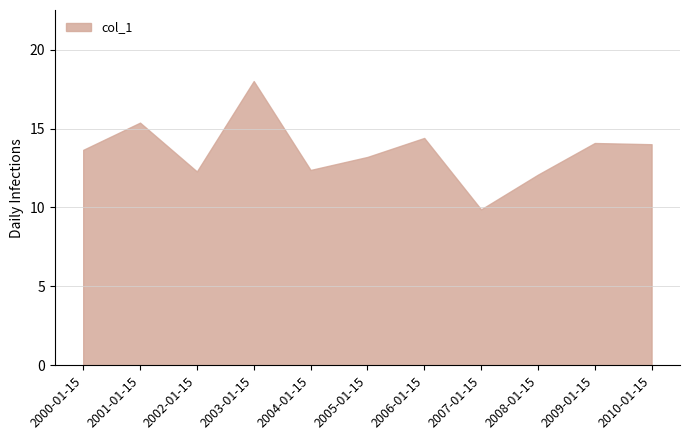

Reading right to left, what are all the values shown in this chart?

2010-01-15=14.0	2009-01-15=14.1	2008-01-15=12.1	2007-01-15=9.9	2006-01-15=14.4	2005-01-15=13.2	2004-01-15=12.4	2003-01-15=18.0	2002-01-15=12.3	2001-01-15=15.4	2000-01-15=13.7